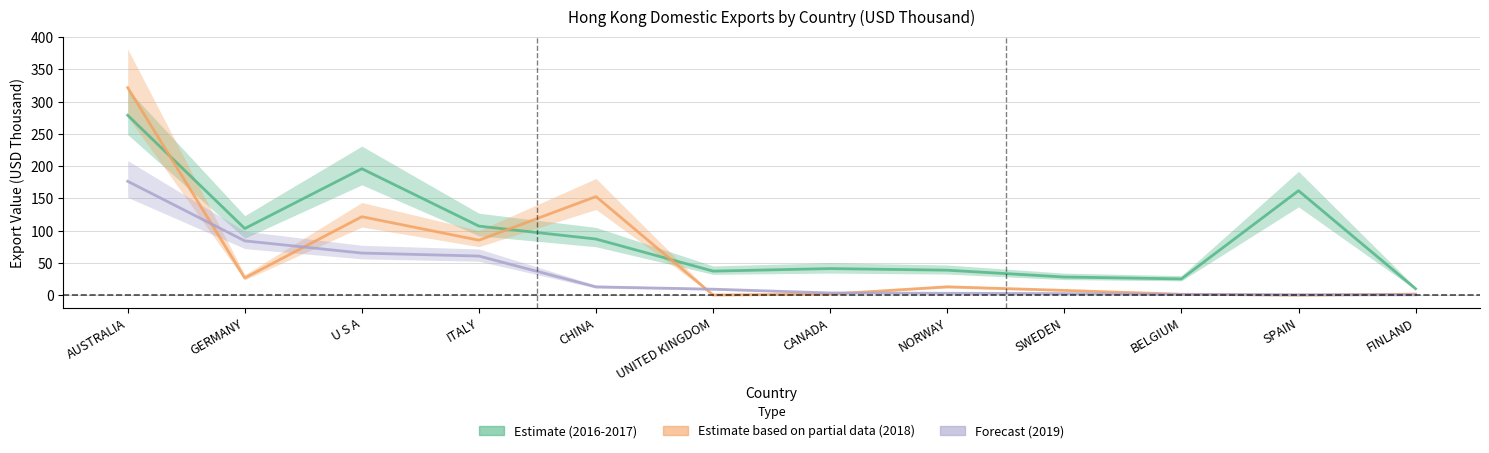

True or false: Estimate based on partial data (2018) has more than 2 interior local peaks.

True